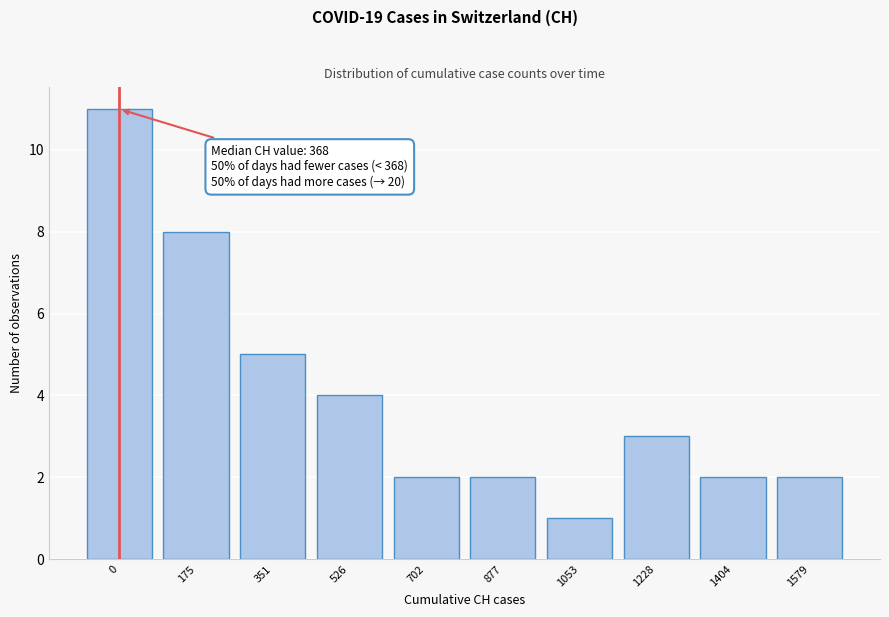

Reading right to left, list all the values displayed in this chart.

2	2	3	1	2	2	4	5	8	11